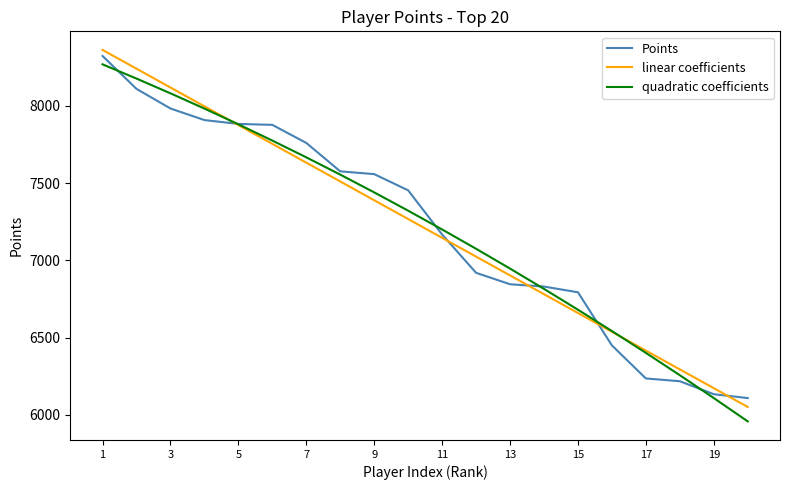

What is the minimum value for linear coefficients?

6050.4